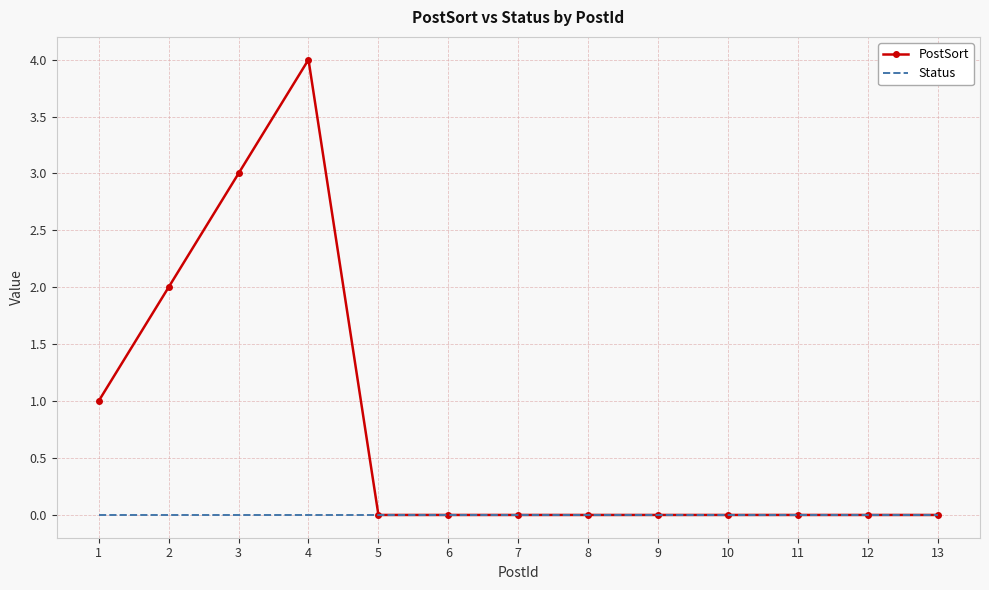

List the series in order of their peak value, highest first.

PostSort, Status